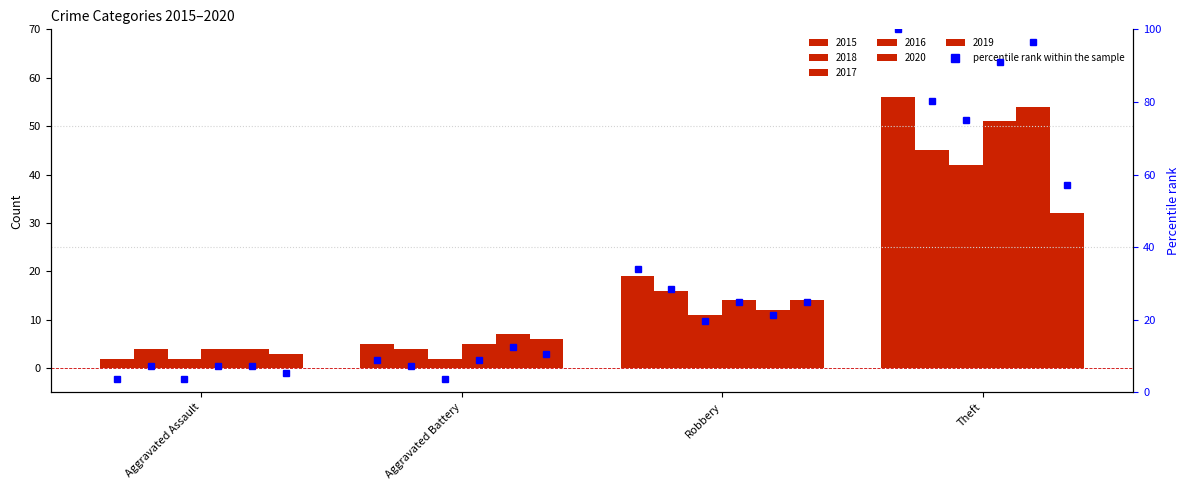

Are the bars horizontal?

No